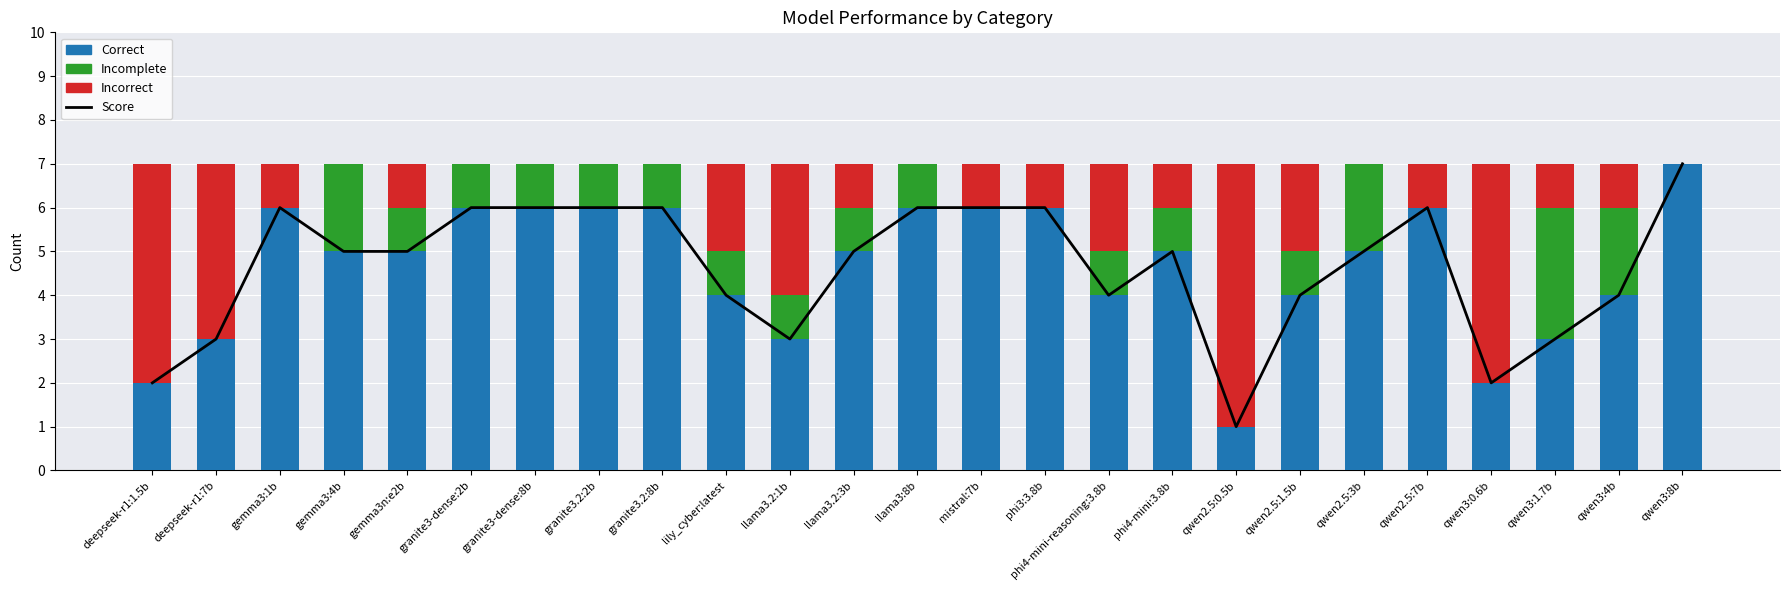

True or false: Score has a value of 6 at granite3-dense:8b.

True